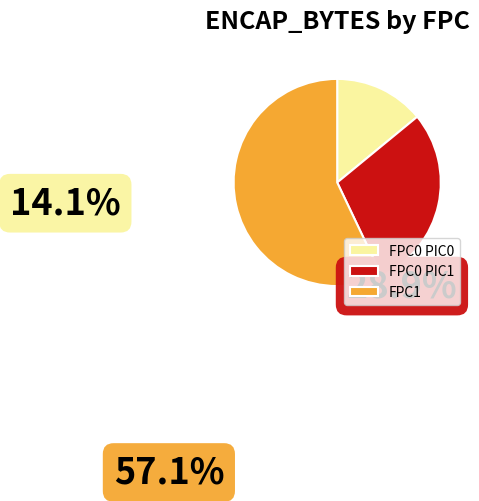

How many slices are in this pie chart?

3